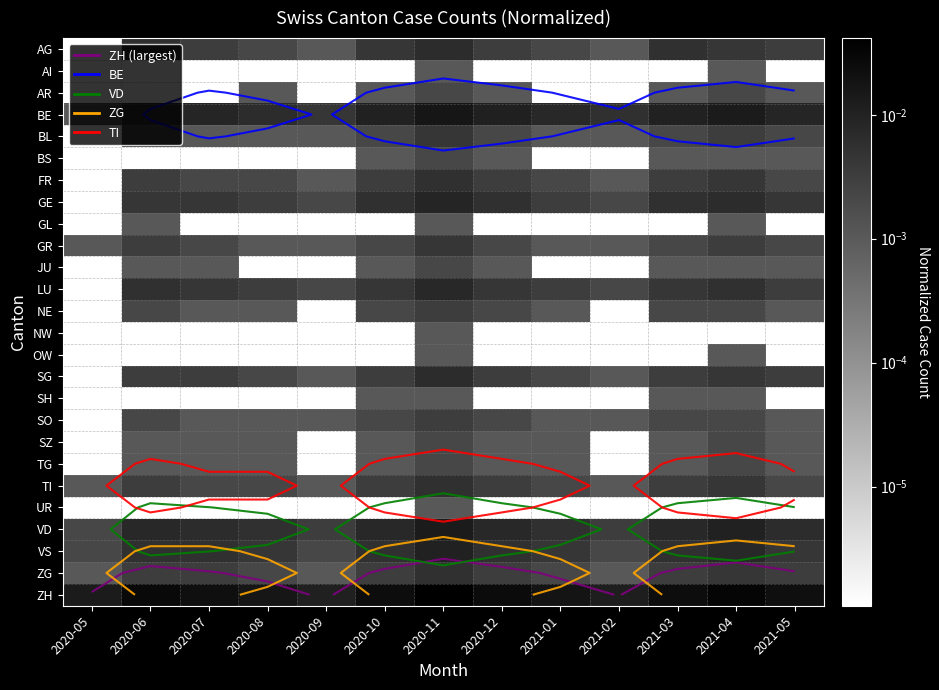

At which category does the chart reach its minimum across all series?

2020-05